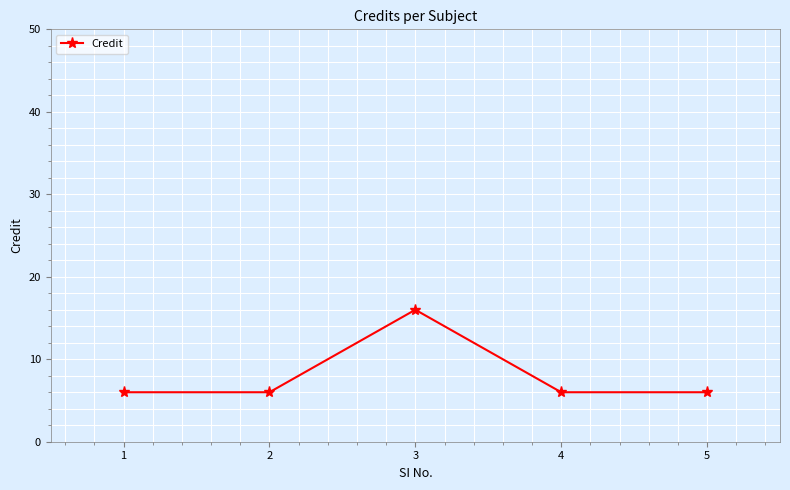

What is the change in value from 3 to 5?

-10